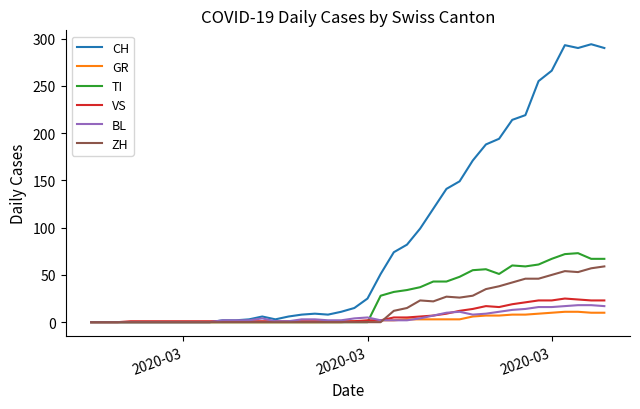

Which series has the widest spread of values?

CH